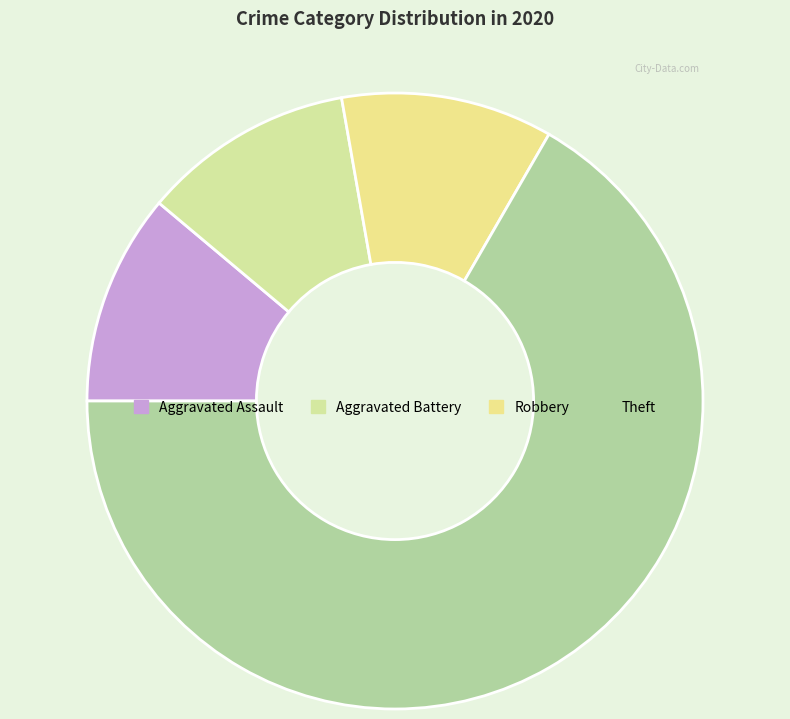

Which has a higher value, Aggravated Assault or Robbery?

Aggravated Assault